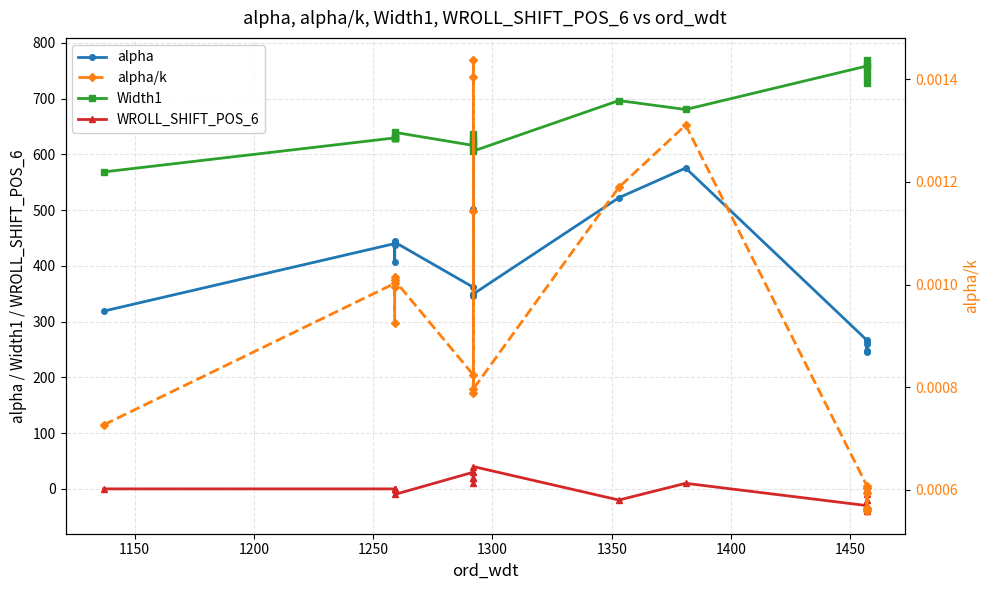

How many data points in WROLL_SHIFT_POS_6 are above 0?

7